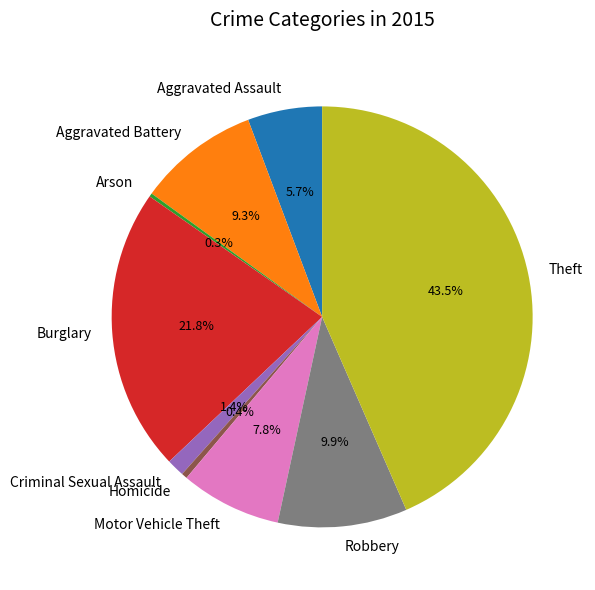

To the nearest percent, what portion does Motor Vehicle Theft represent?

8%